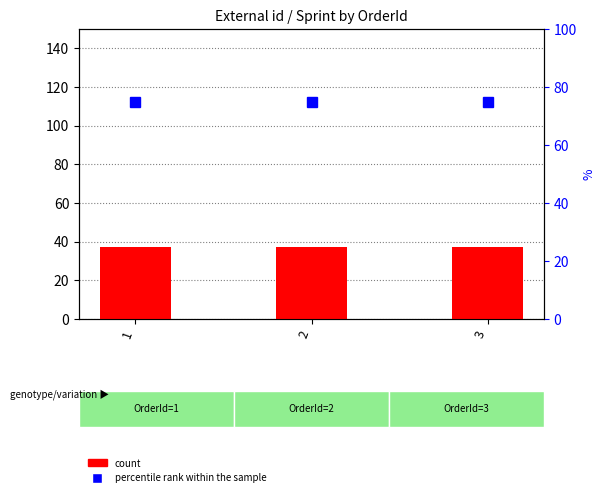

Is the value of count at 3 greater than the value of percentile rank within the sample at 3?

No